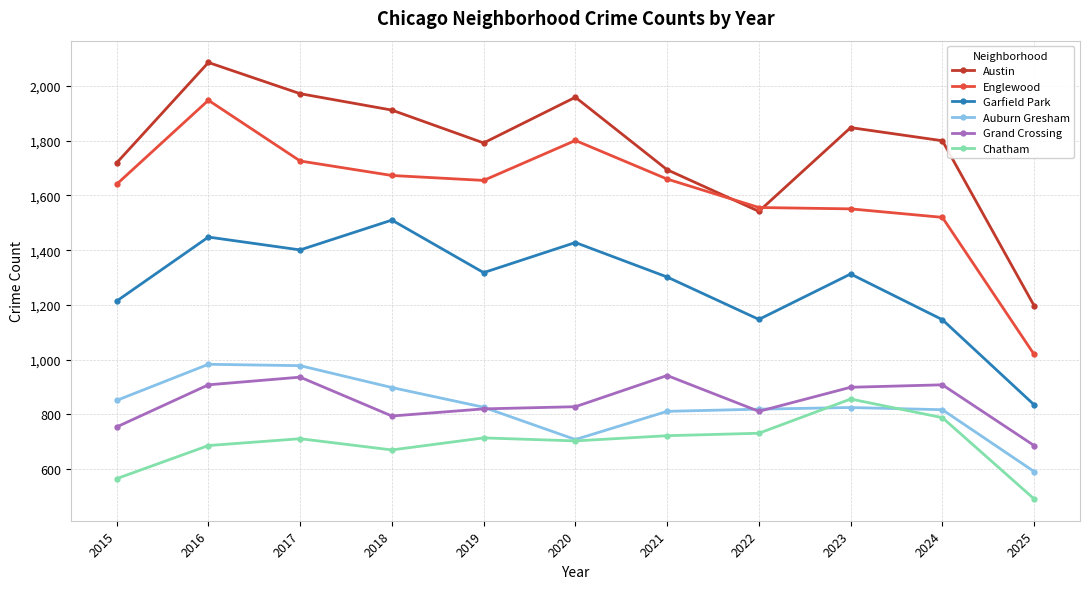

At which label does Grand Crossing reach its minimum?

2025